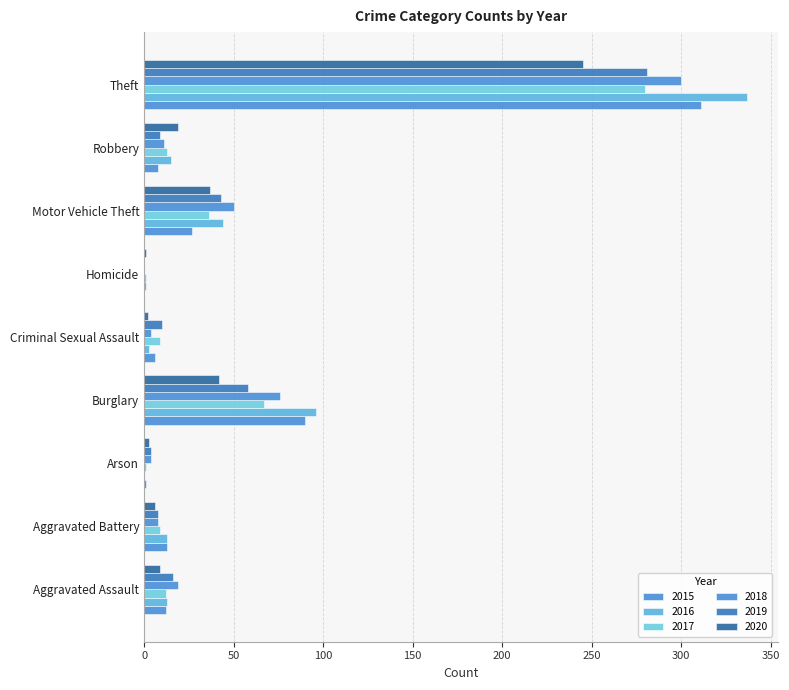

Where does the 2016 series first go above 13?

Burglary